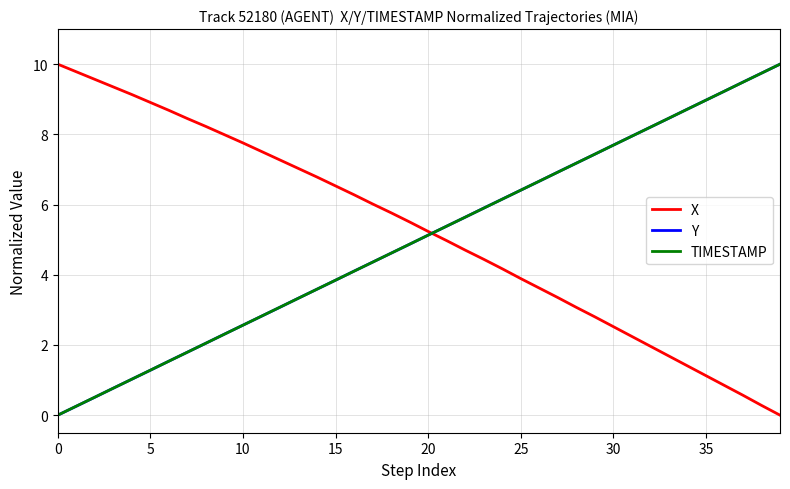

What is the greatest value displayed?

10.0